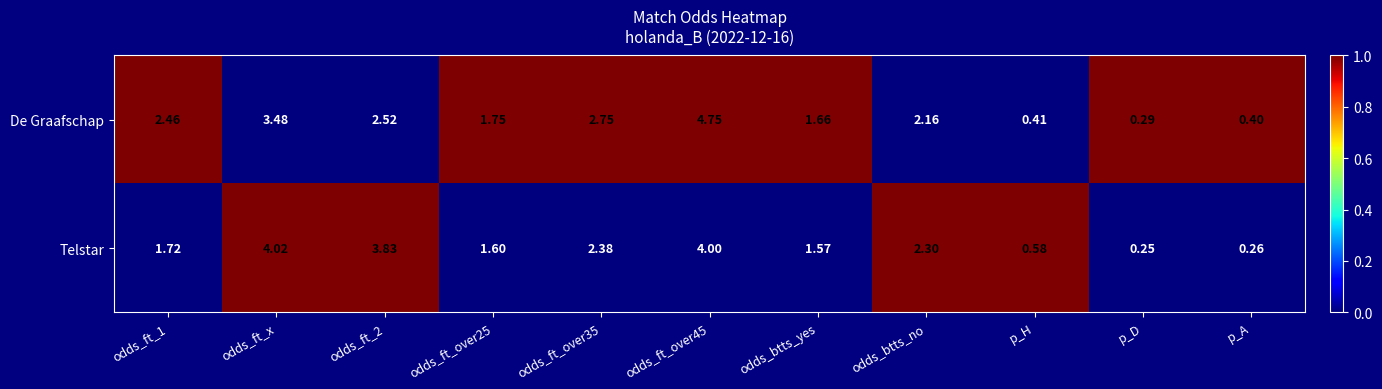

Where is De Graafschap nearest to the value 2?

odds_btts_no